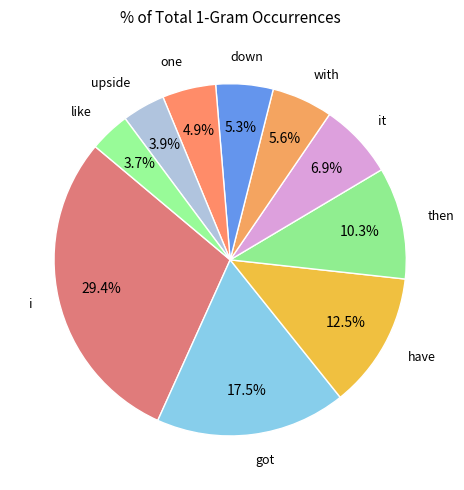

Between one and upside, which is larger?

one